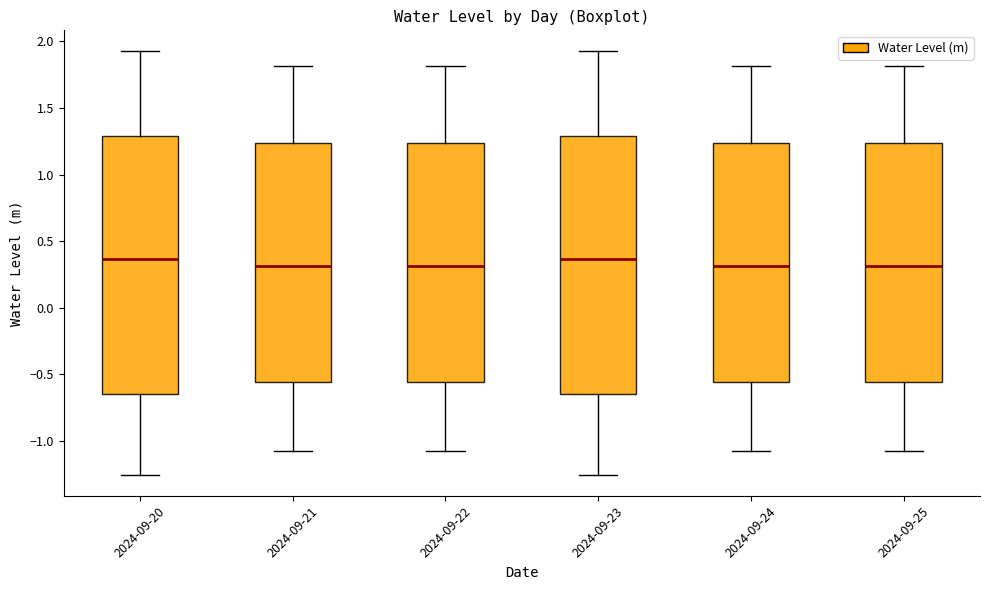

Reading left to right, read every box against the y-axis: the position of its median line, the range the box covers, and the ends of its whiskers. The values are not printed on the chart, so give them approximately, as read against the axis.

2024-09-20: median 0.35, box -0.65 to 1.30, whiskers -1.25 to 1.90
2024-09-21: median 0.30, box -0.55 to 1.25, whiskers -1.10 to 1.80
2024-09-22: median 0.30, box -0.55 to 1.25, whiskers -1.10 to 1.80
2024-09-23: median 0.35, box -0.65 to 1.30, whiskers -1.25 to 1.90
2024-09-24: median 0.30, box -0.55 to 1.25, whiskers -1.10 to 1.80
2024-09-25: median 0.30, box -0.55 to 1.25, whiskers -1.10 to 1.80